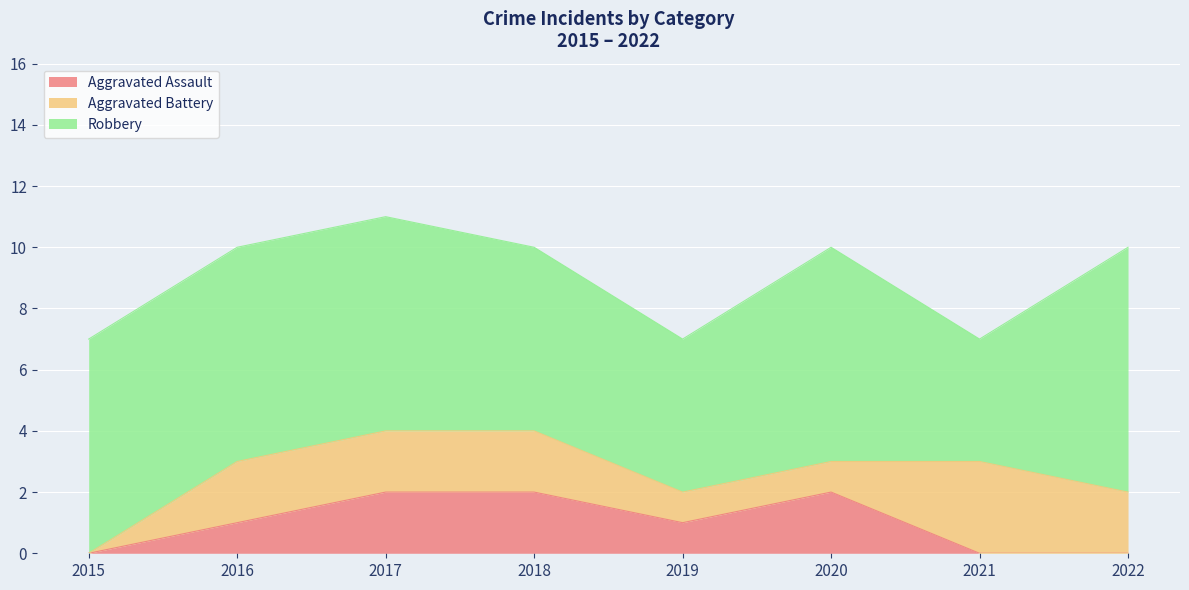

True or false: Robbery and Aggravated Assault cross at least once.

False